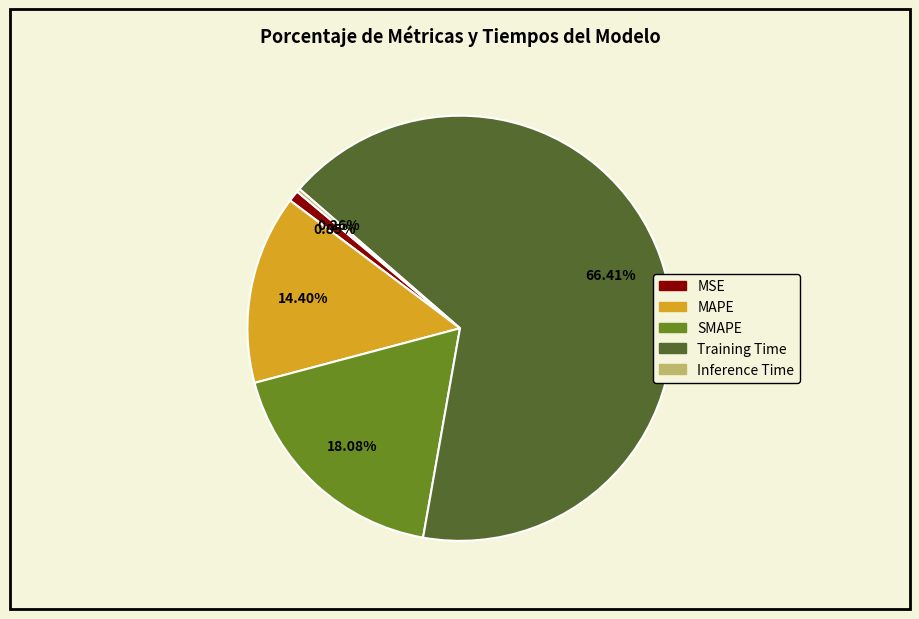

What is the largest slice in the pie chart?

Training Time